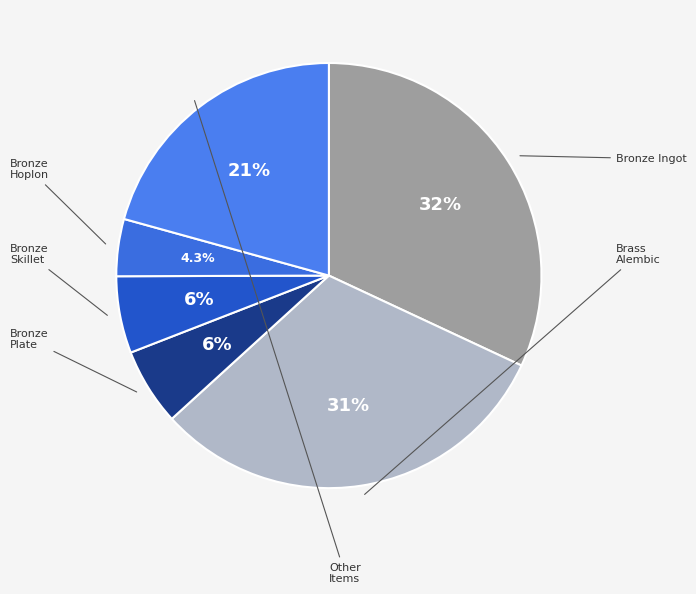

Count the number of slices in the pie.

6